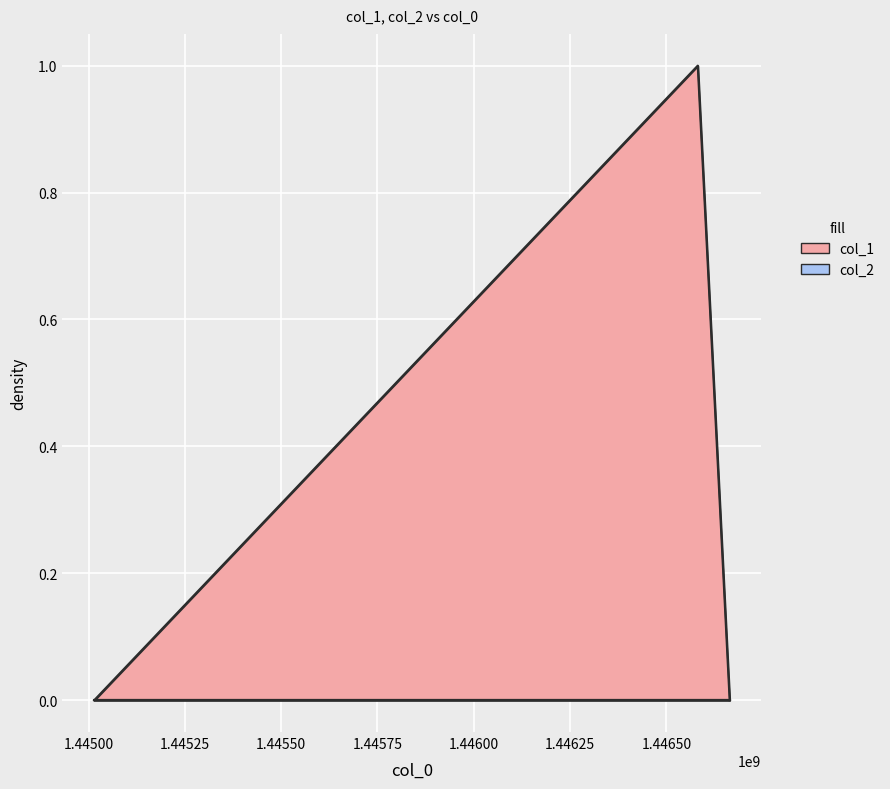

At which category does the chart reach its minimum across all series?

1445014453